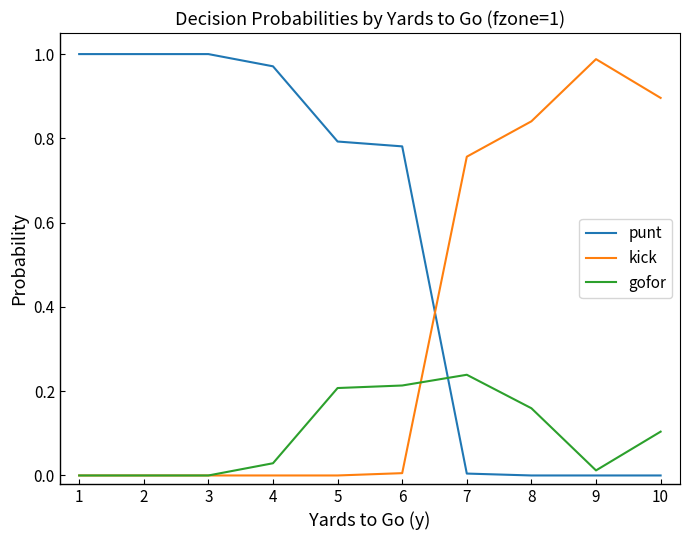

What is the sum of all punt values?

5.5